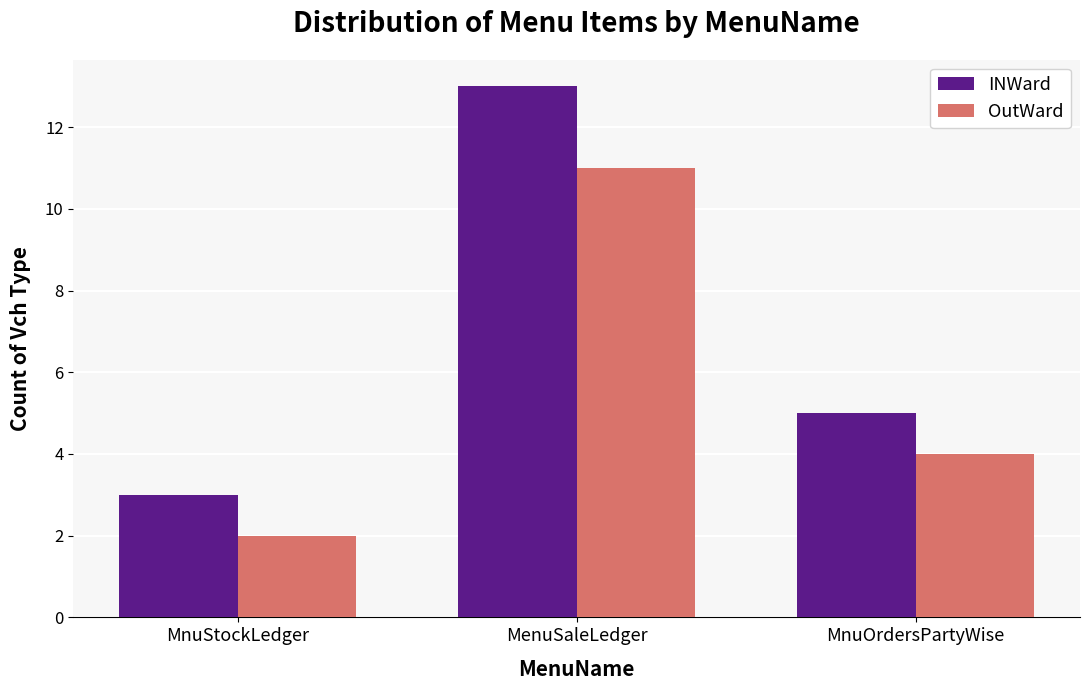

The OutWard series shows 2 at MnuStockLedger. True or false?

True